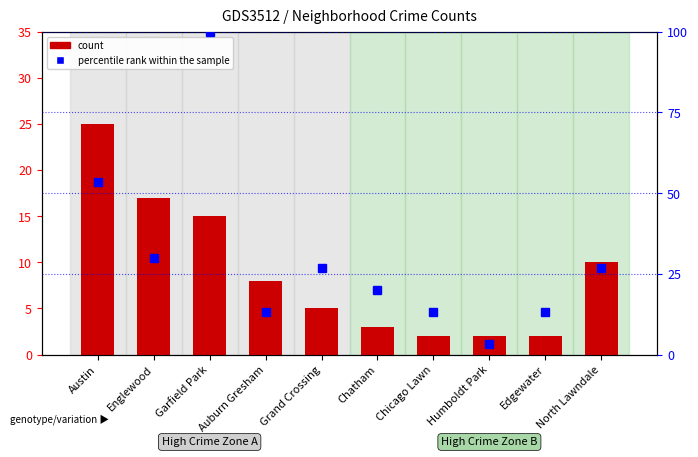

What position from the left is Grand Crossing?

5